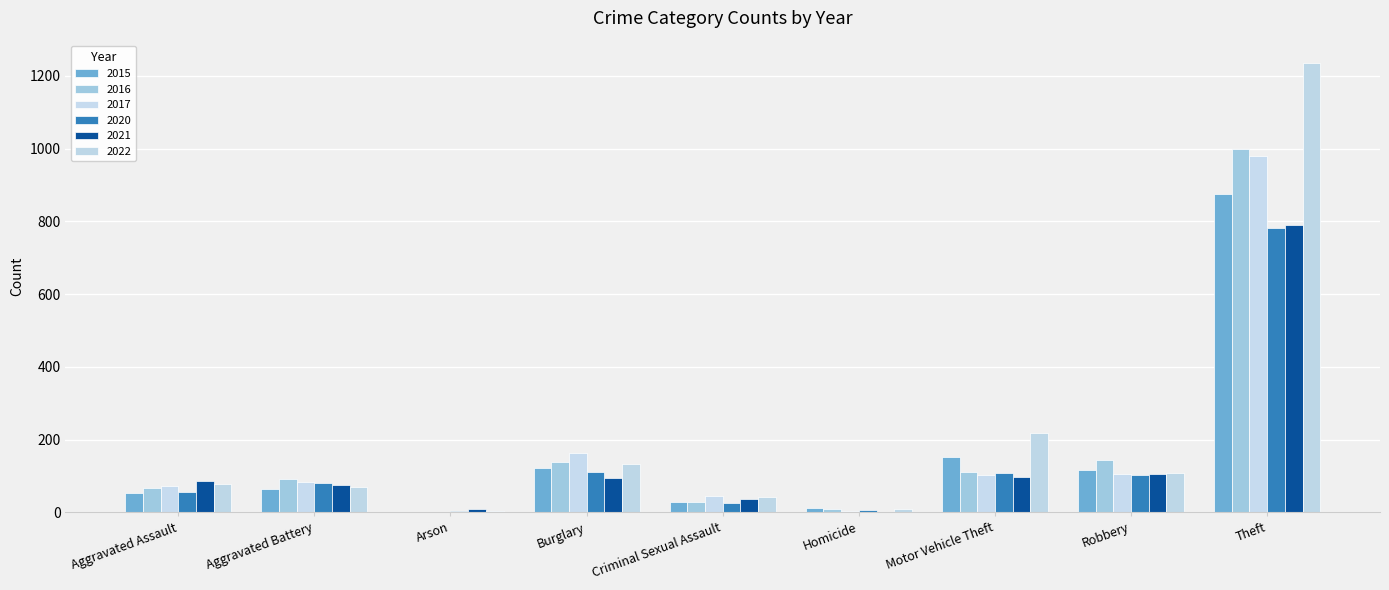

Which category has the lowest value across all series?

Arson